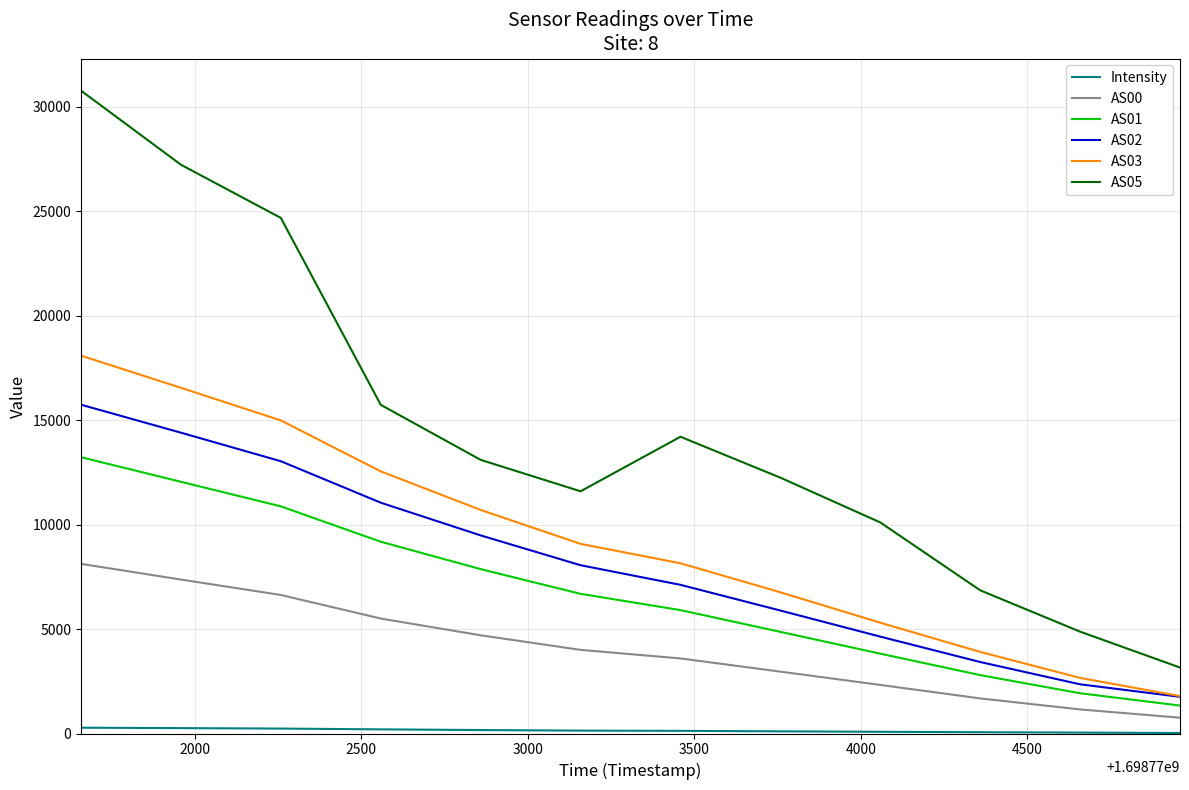

Which series has the largest range (max minus min)?

AS05